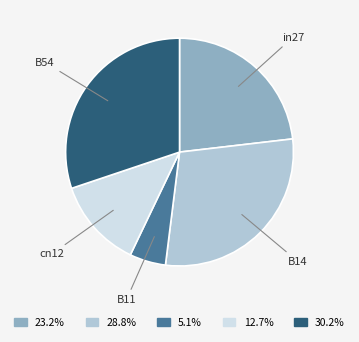

Does B14 account for over 50% of the chart?

No